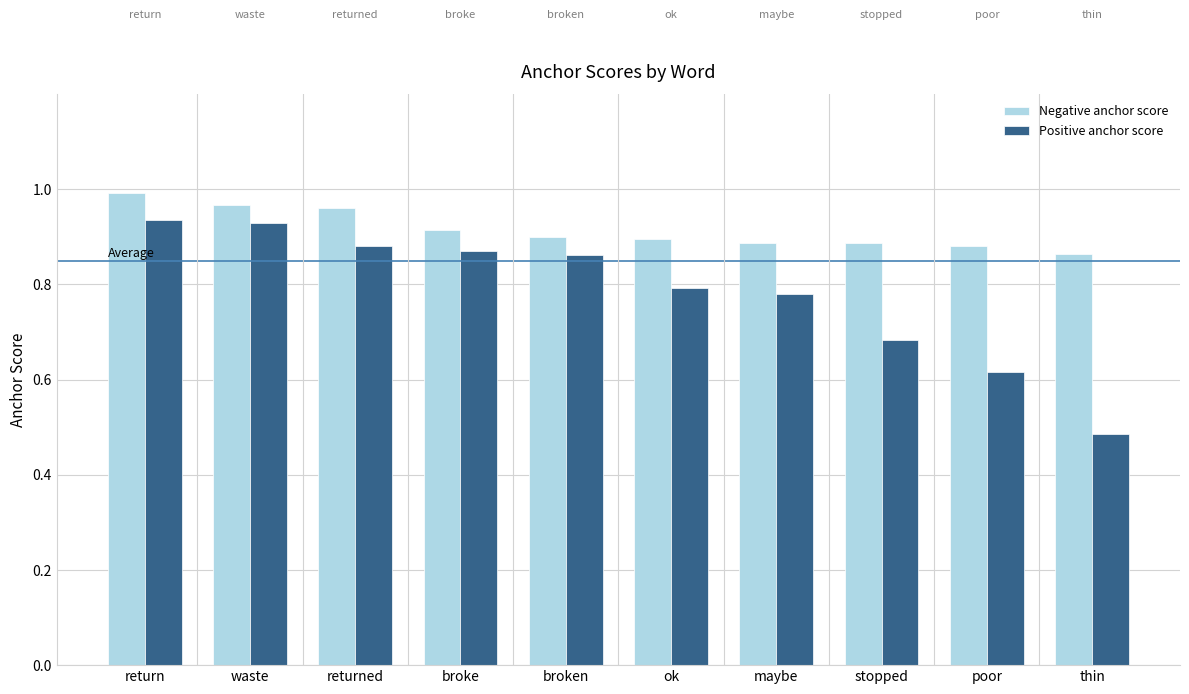

What are all the series names shown in the legend?

Negative anchor score, Positive anchor score